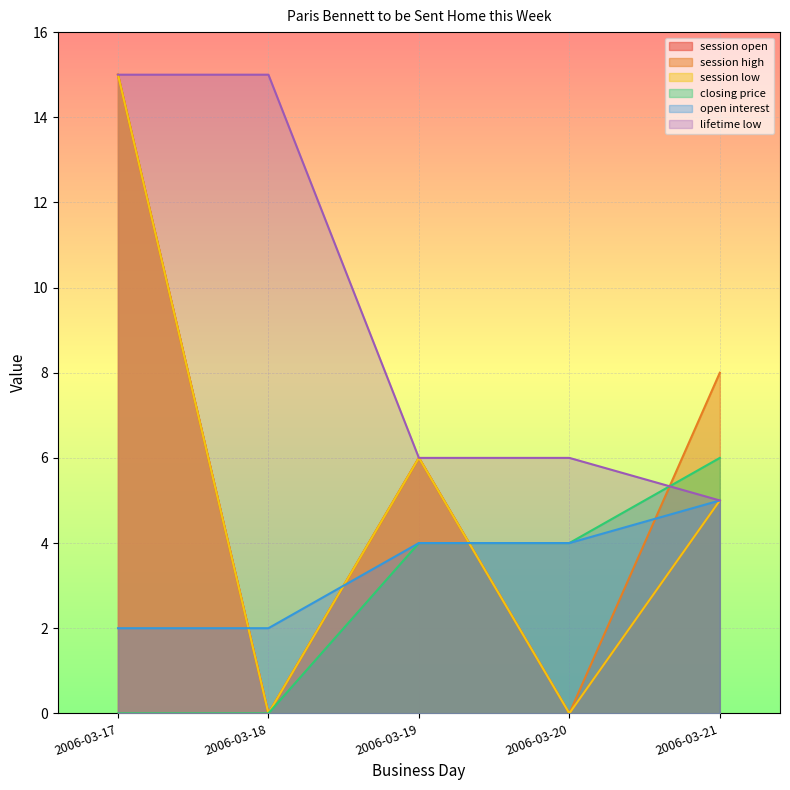

List the series in order of their peak value, lowest first.

open interest, closing price, session open, session high, session low, lifetime low